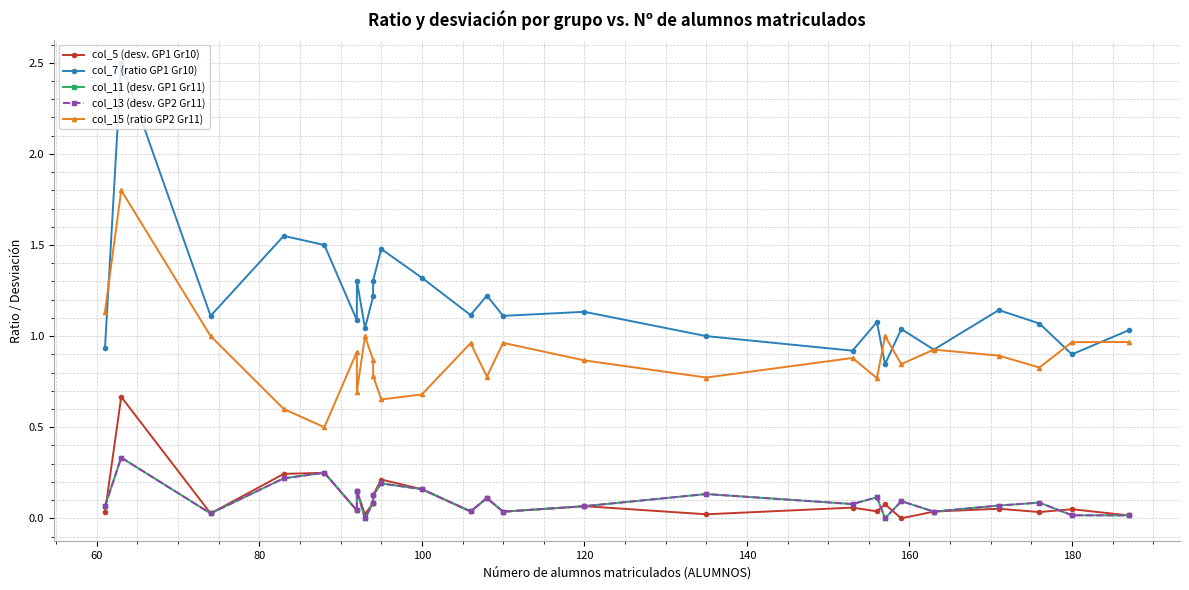

What are all the series names shown in the legend?

col_5 (desv. GP1 Gr10), col_7 (ratio GP1 Gr10), col_11 (desv. GP1 Gr11), col_13 (desv. GP2 Gr11), col_15 (ratio GP2 Gr11)